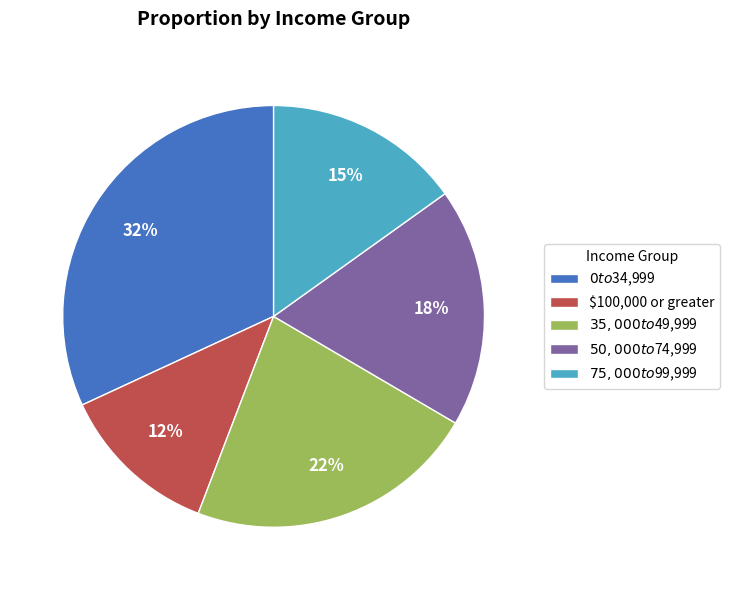

To the nearest percent, what is the difference between the largest and smallest slice percentages?

20%